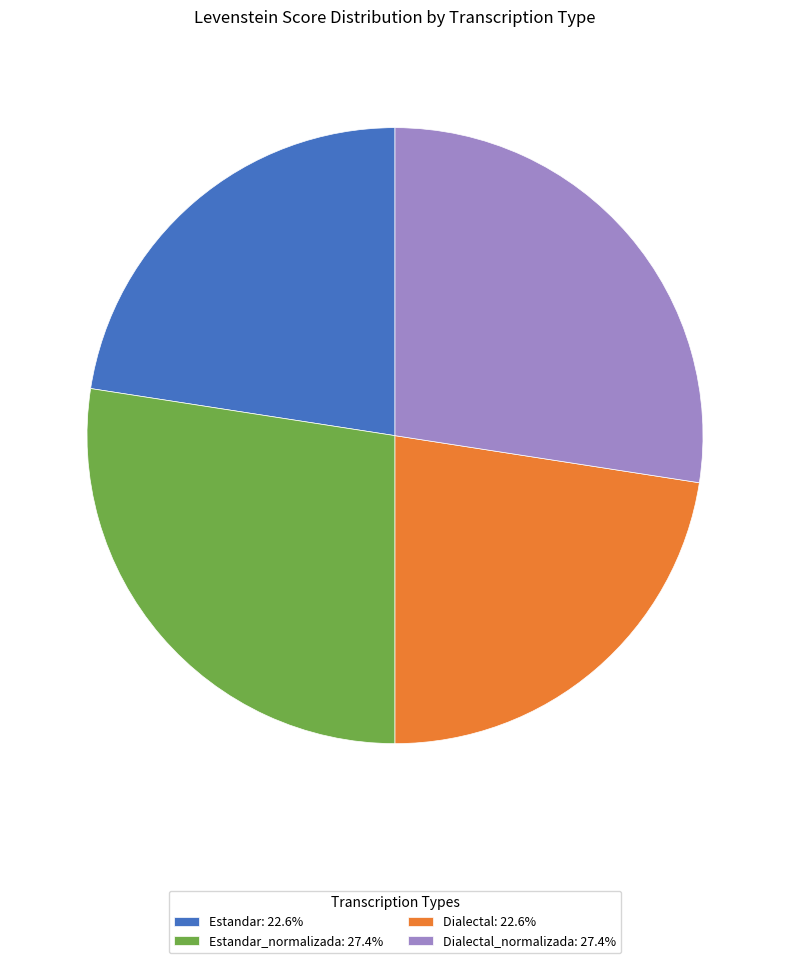

Does Estandar: 22.6% represent more than half of the total?

No